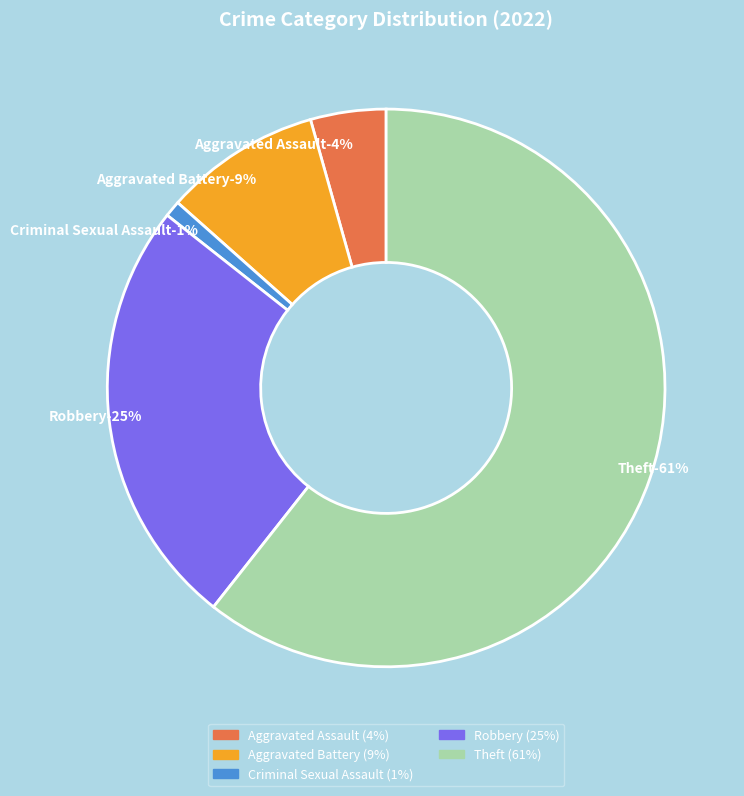

How much of the chart is everything except Aggravated Assault?

95.6%